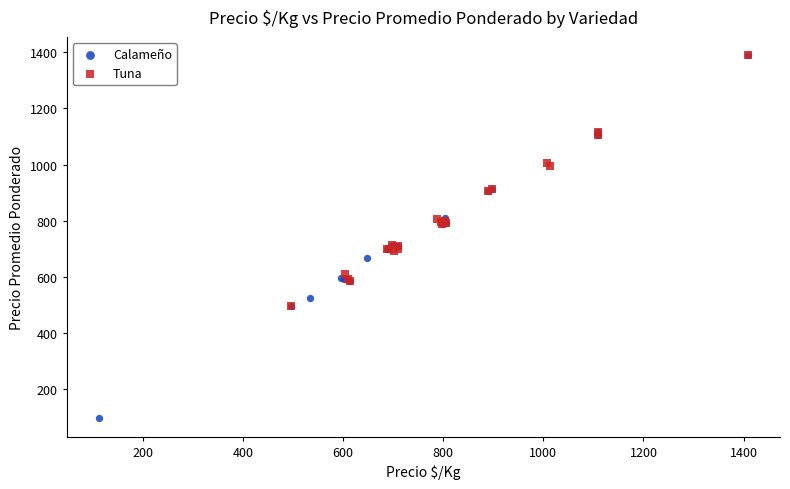

Which series has the largest Y range (max minus min)?

Calameño